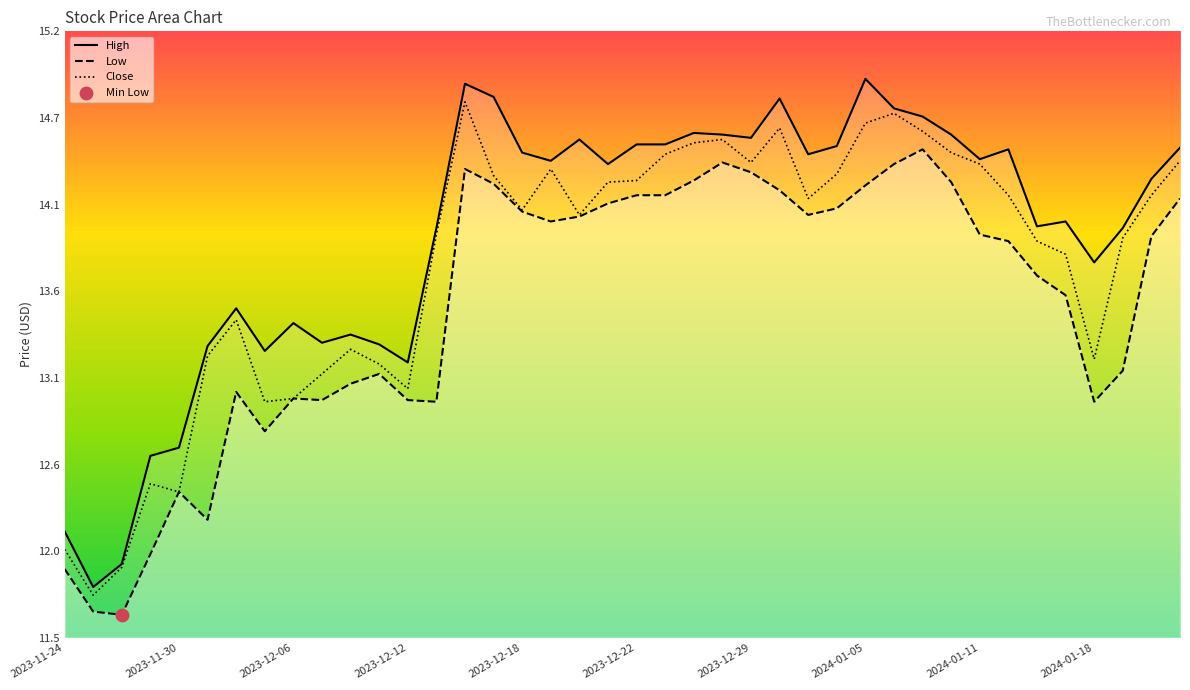

At how many categories does at least one series exceed 13?

35